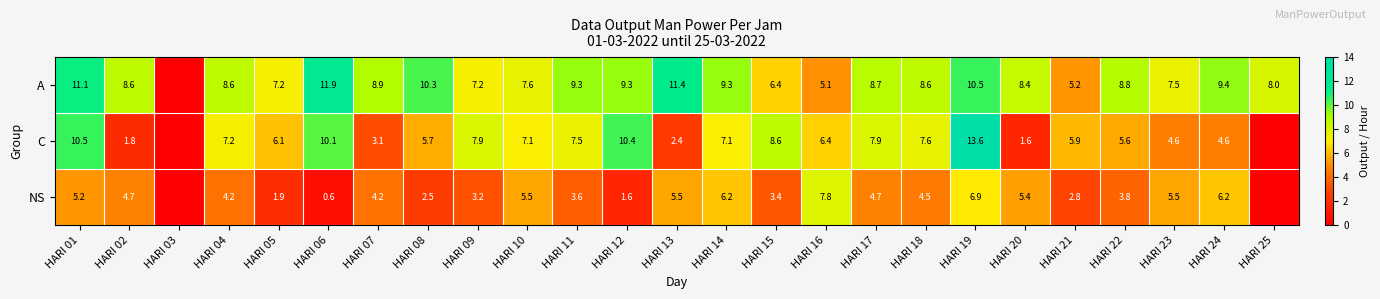

Is it true that NS equals 4.6 at HARI 19?

False